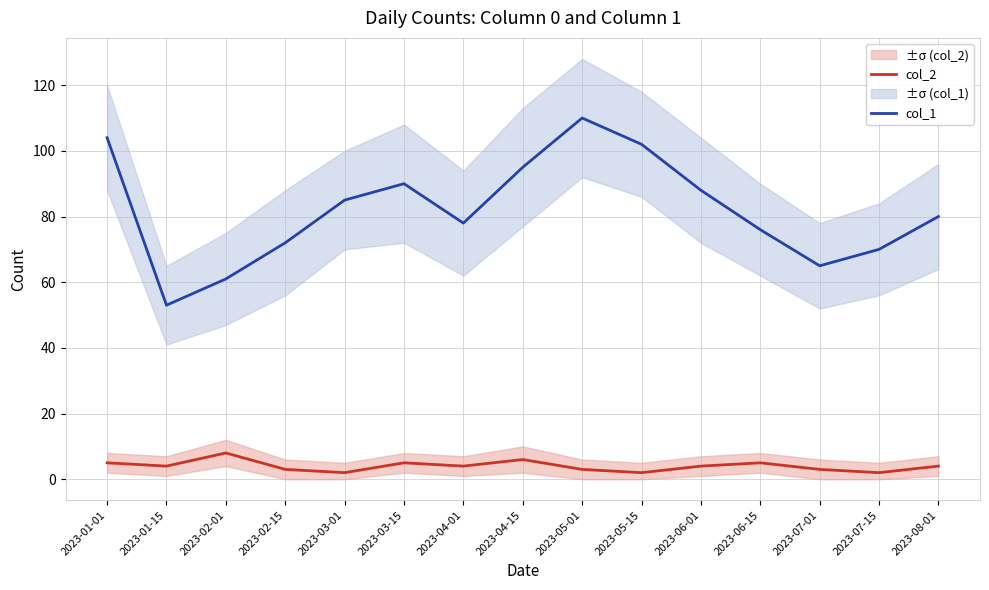

Which series has the largest total across all categories?

col_1